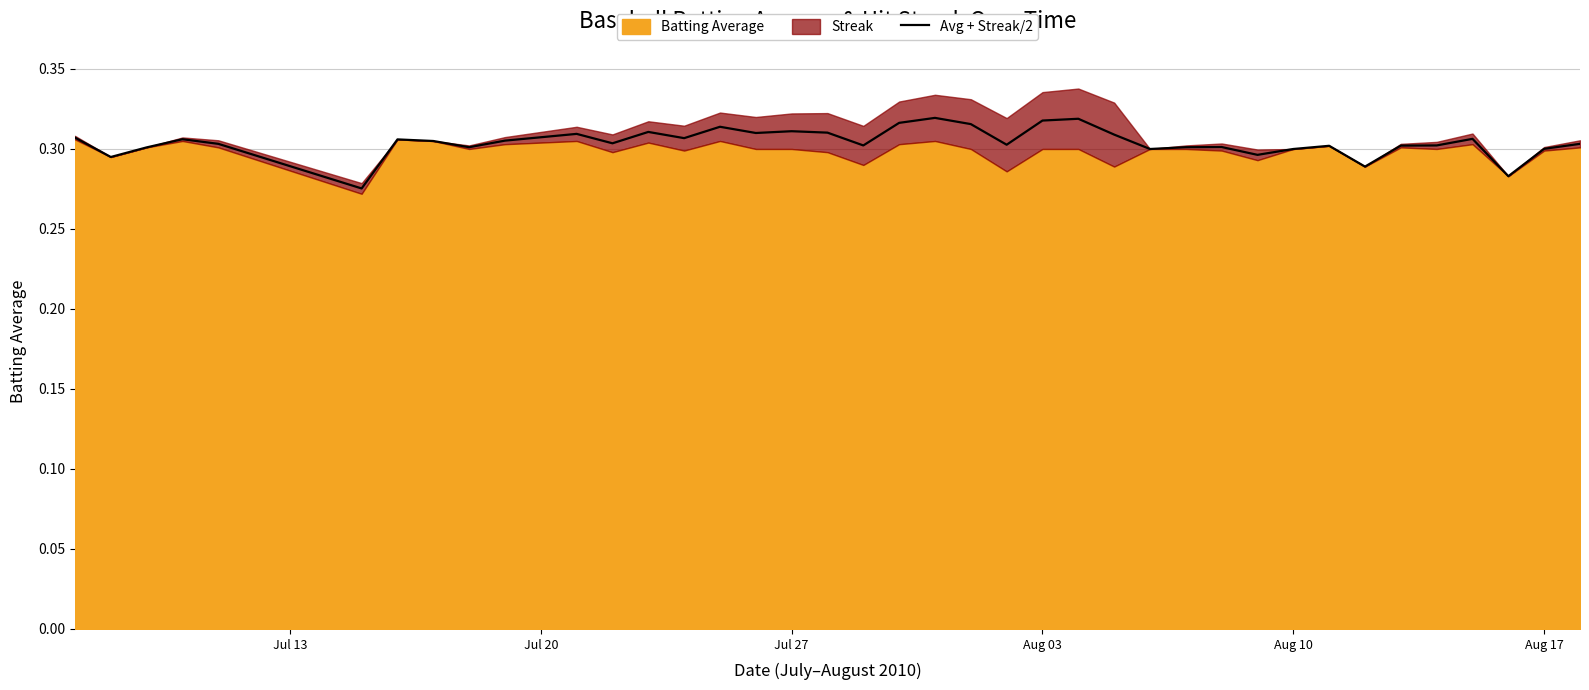

How many interior local peaks (higher than both neighbors) does the data have?

11